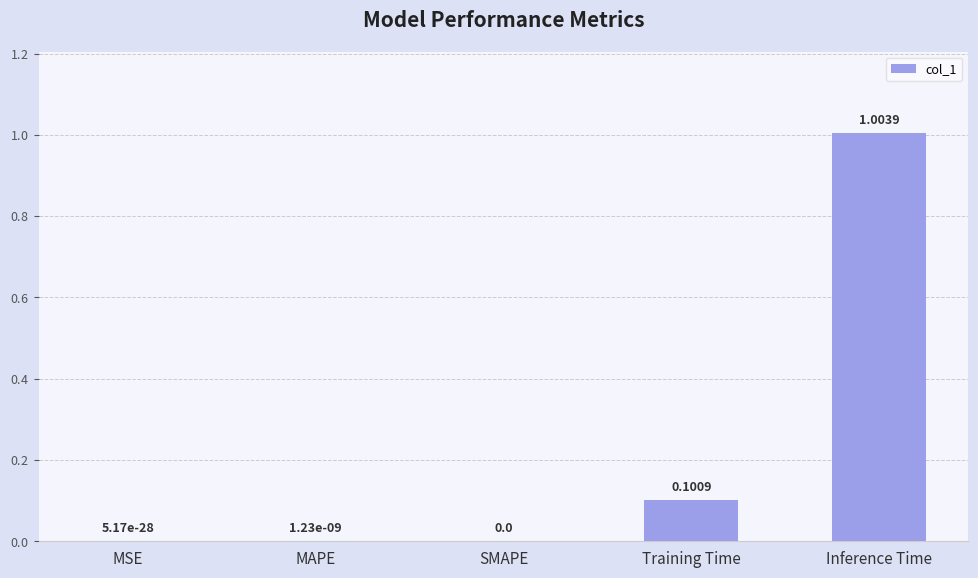

Does the chart contain stacked bars?

No